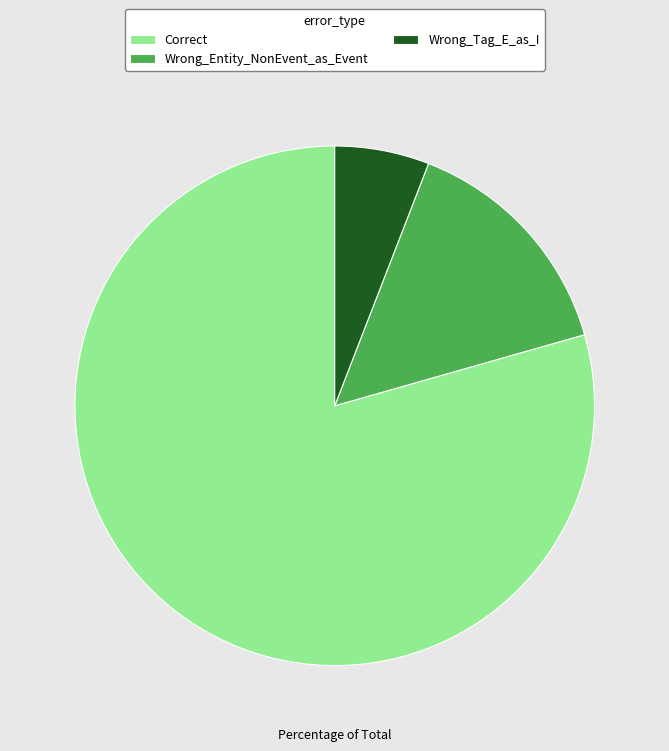

What is the largest slice in the pie chart?

Correct